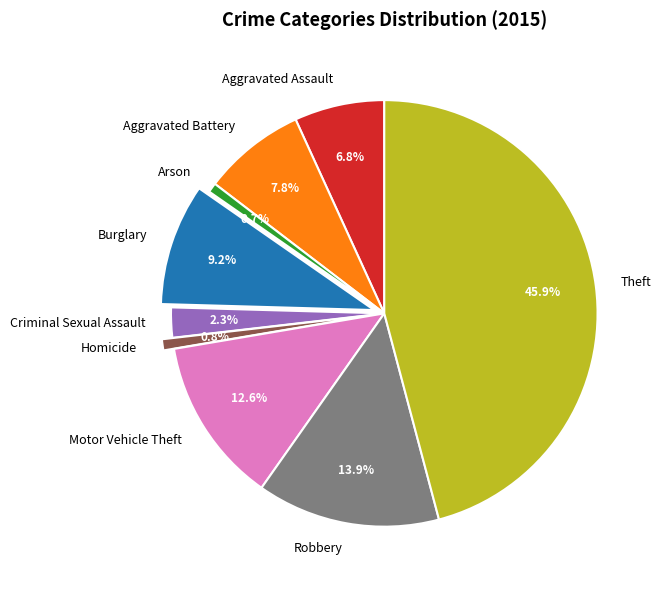

True or false: Theft accounts for 32% of the total.

False